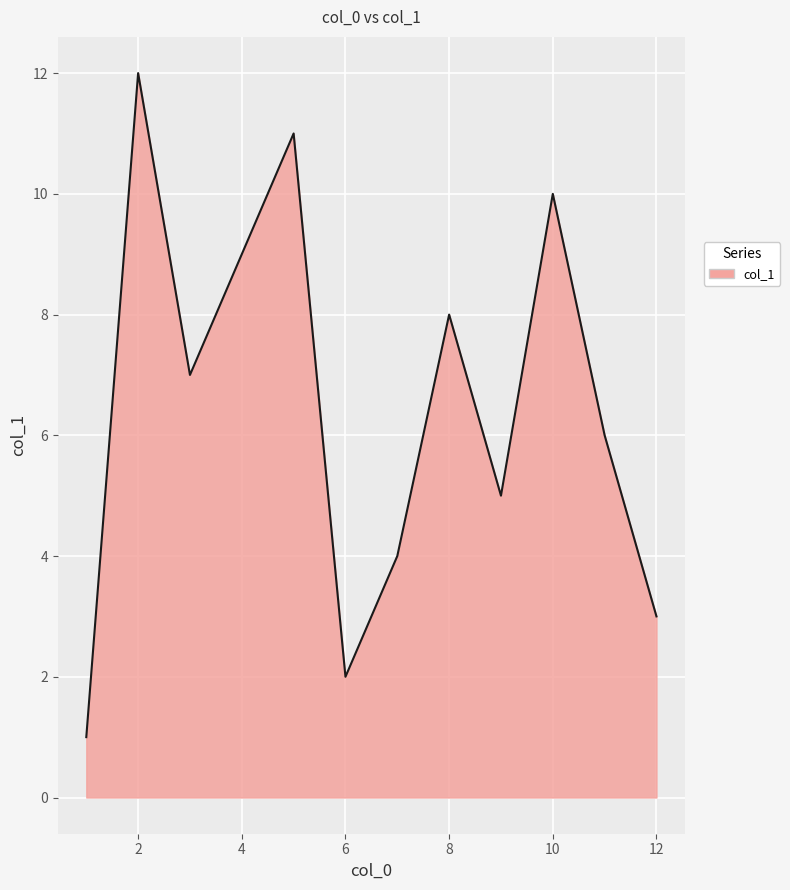

What is the difference between the maximum and minimum values?

11